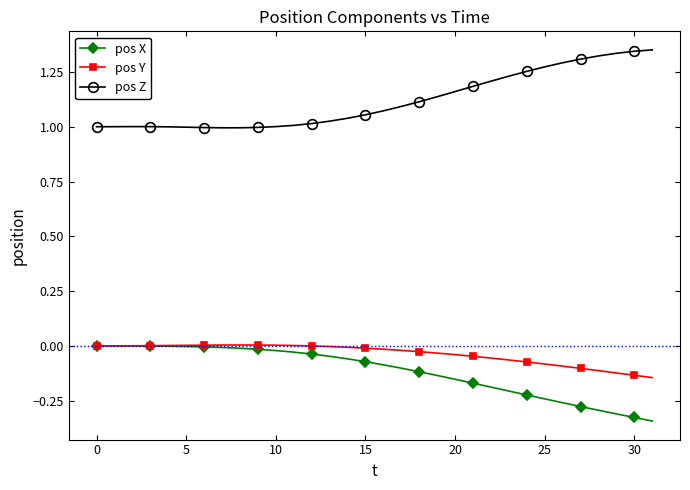

True or false: pos Z and pos X intersect in this chart.

False